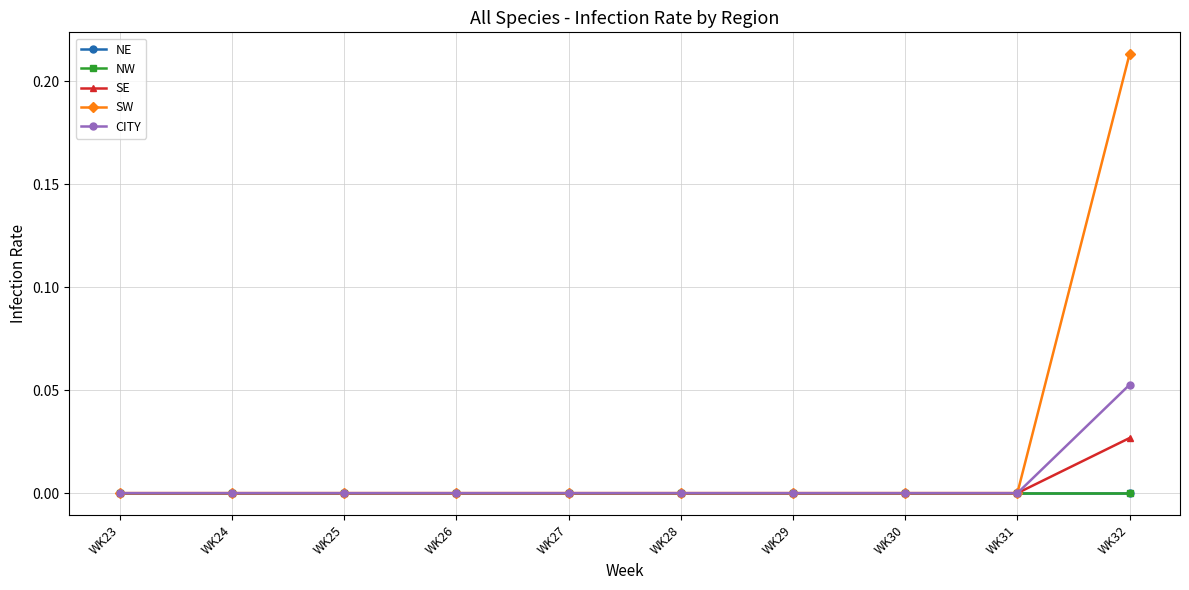

Where is SW nearest to the value 0?

WK23